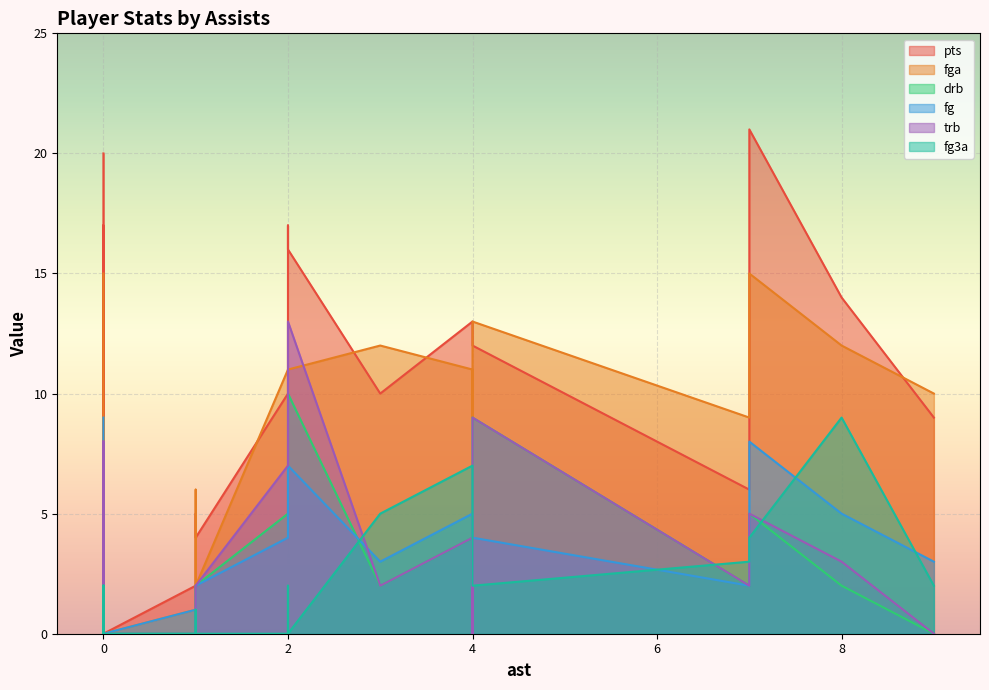

The drb series shows 1 at 0. True or false?

False